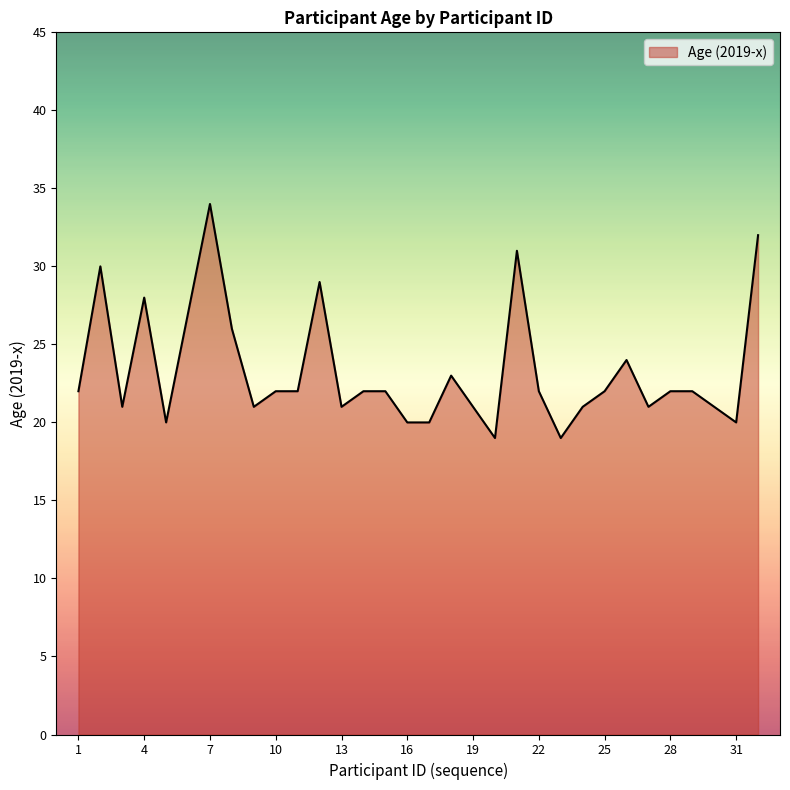

What is the average value?

23